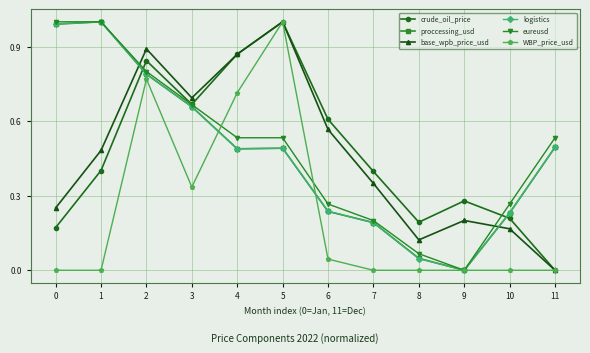

What is the maximum value for eureusd?

1.0